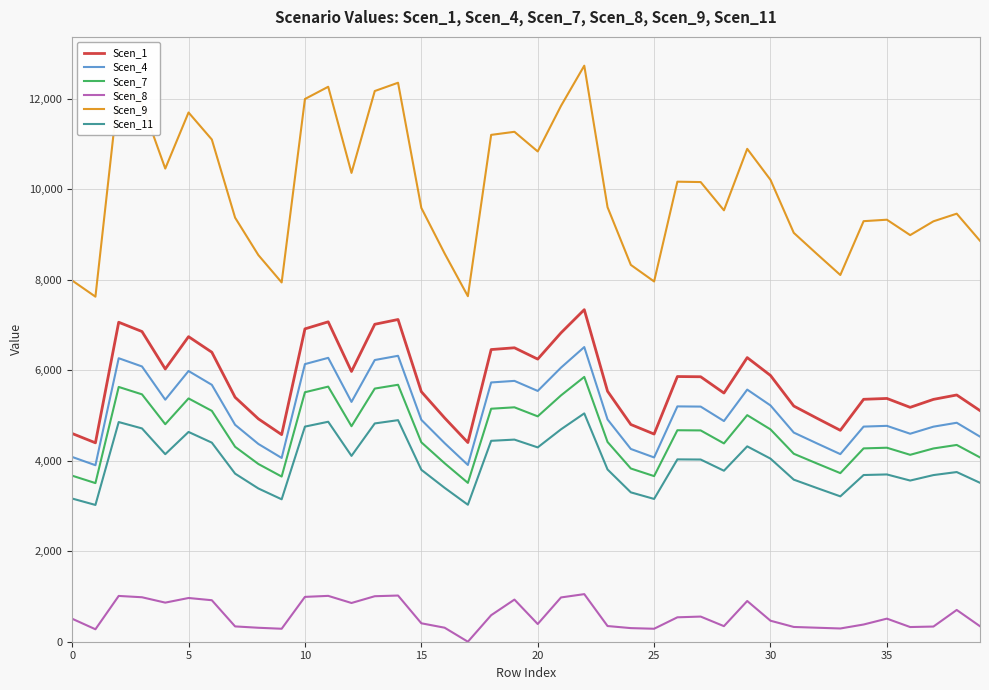

Which series has the largest total across all categories?

Scen_9